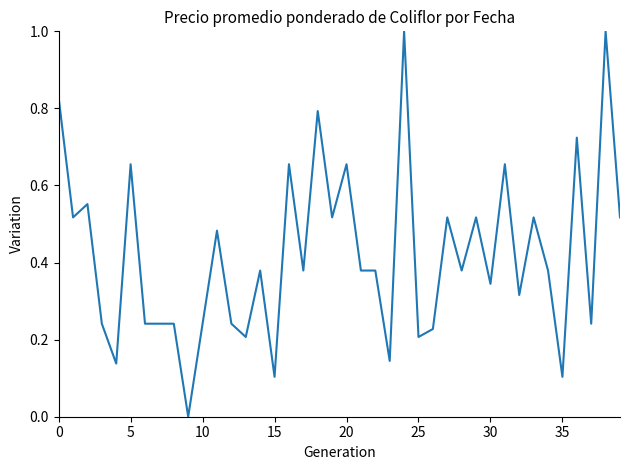

Is this an area chart (filled region under the line)?

No